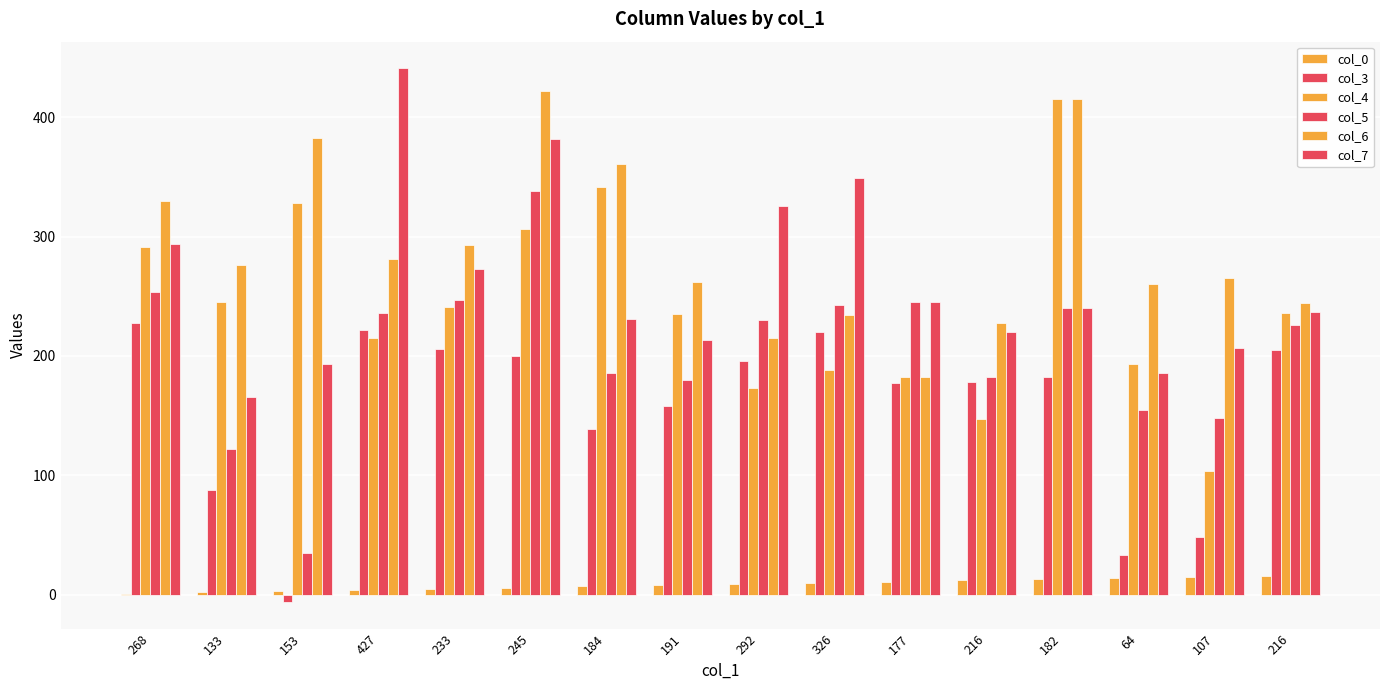

Is the value of col_3 at 133 greater than the value of col_7 at 177?

No